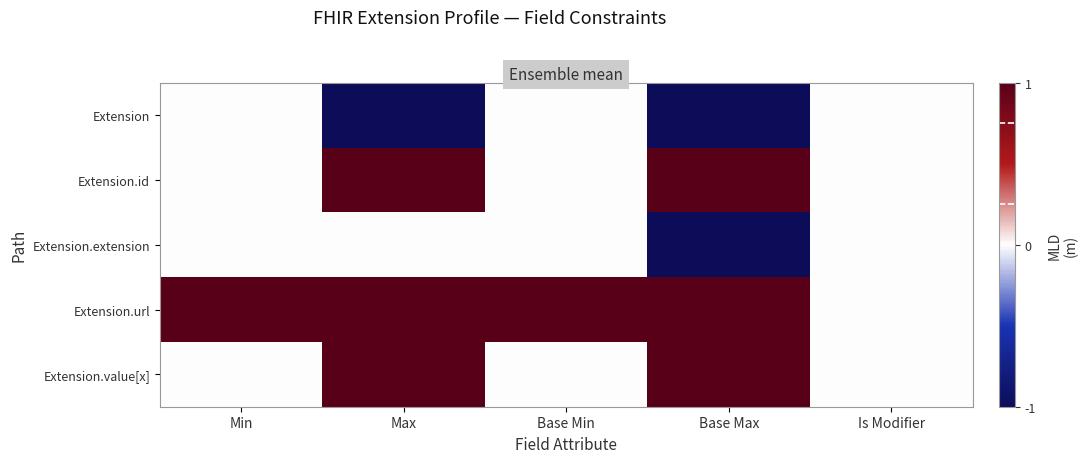

Which series has the largest total across all categories?

Extension.url